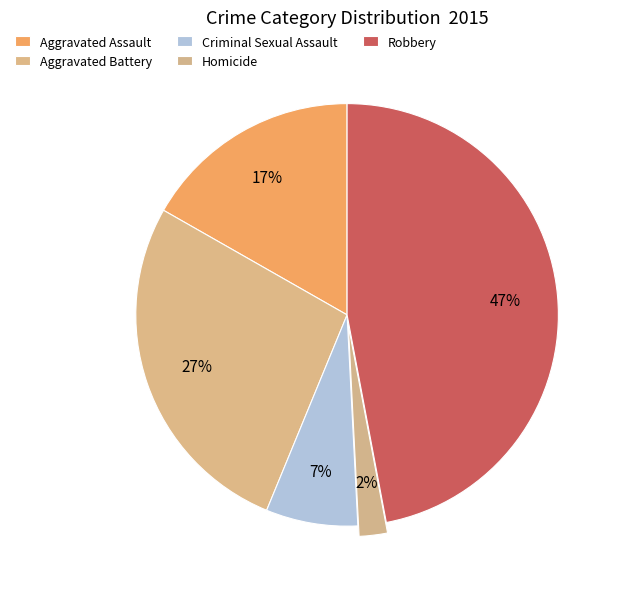

Is it true that Aggravated Assault is 23% of the pie?

False